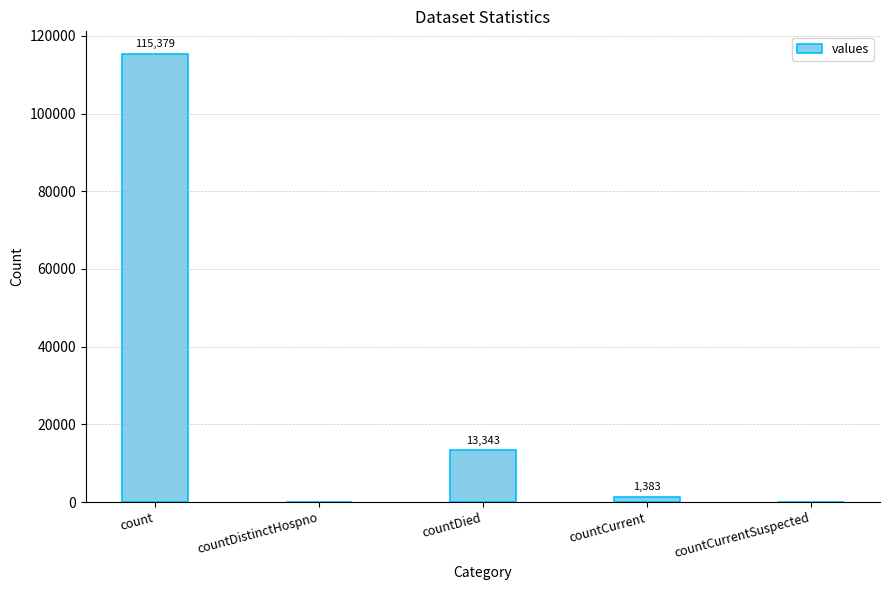

Approximately how many times larger is the value at count compared to countCurrent?

83.4